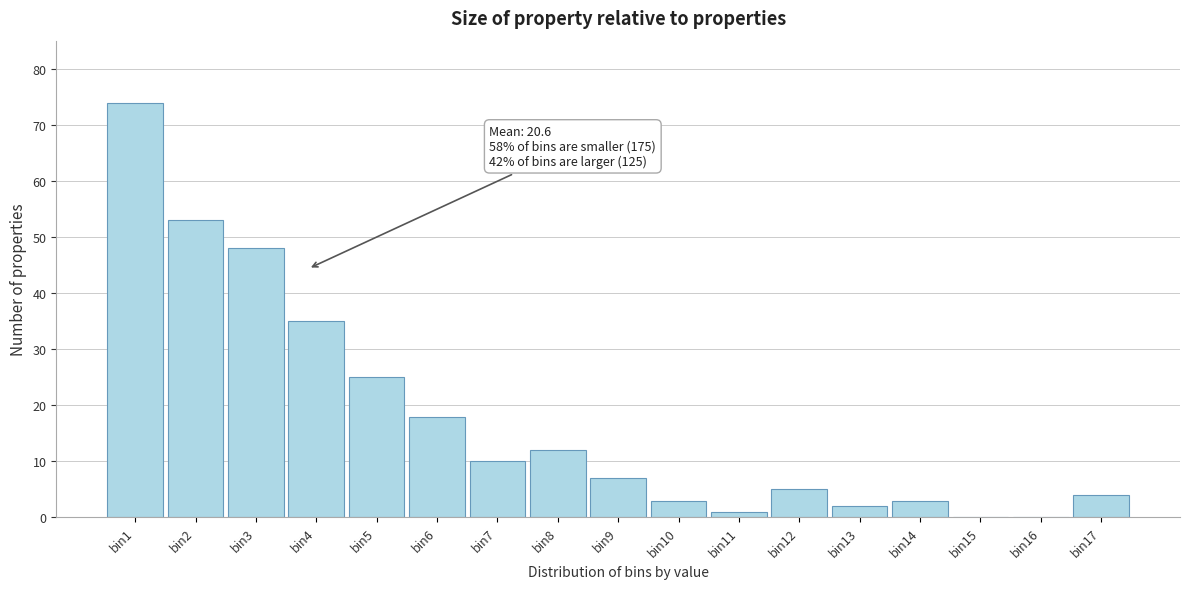

Reading left to right, what are all the values shown in this chart?

bin1=74	bin2=53	bin3=48	bin4=35	bin5=25	bin6=18	bin7=10	bin8=12	bin9=7	bin10=3	bin11=1	bin12=5	bin13=2	bin14=3	bin15=0	bin16=0	bin17=4